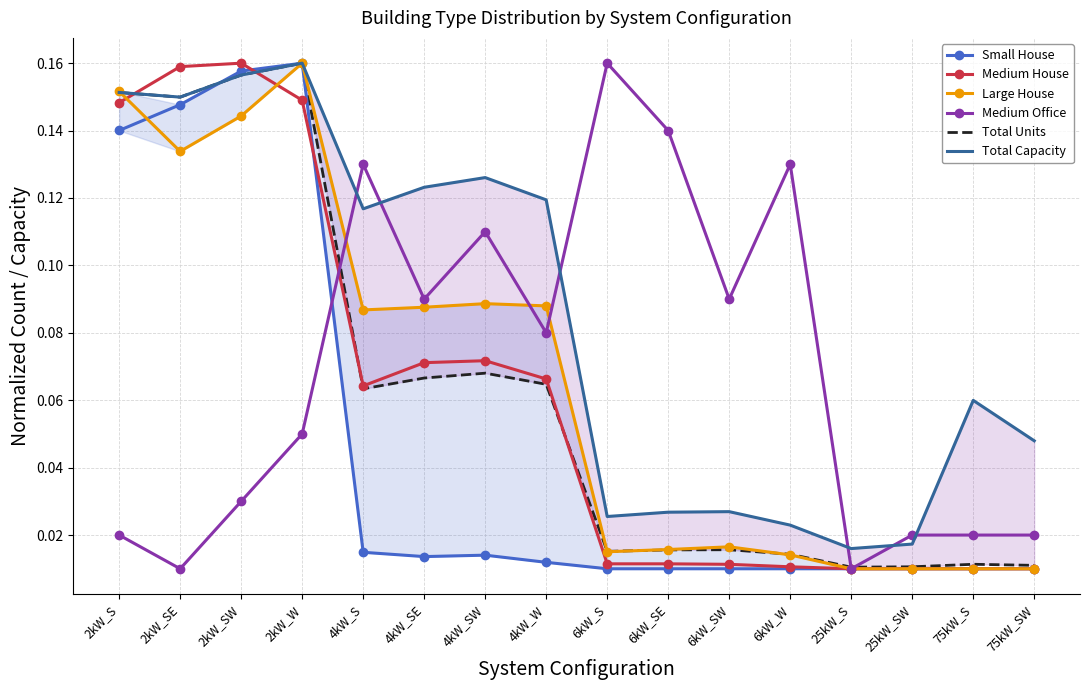

Is the value of Small House at 25kW_S greater than the value of Large House at 2kW_S?

No